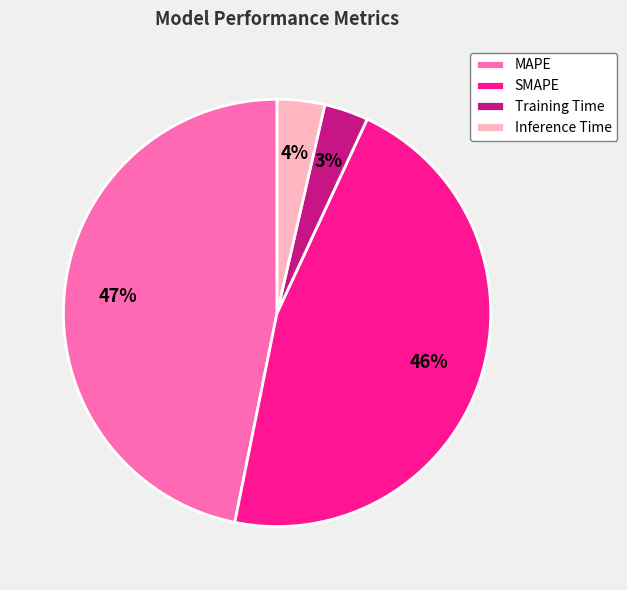

Is there any slice that represents more than half of the pie?

No